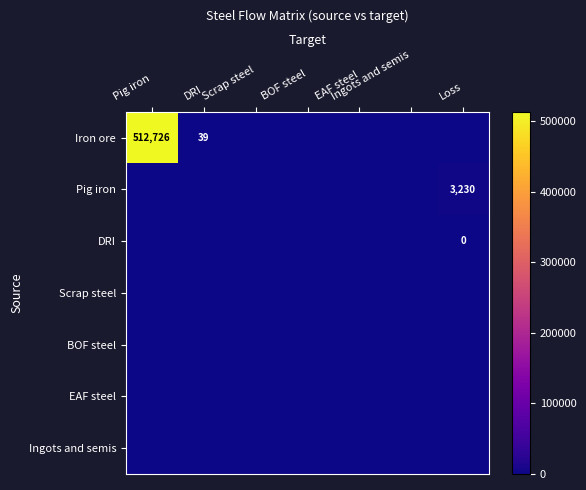

How many positive values does the DRI series have?

1